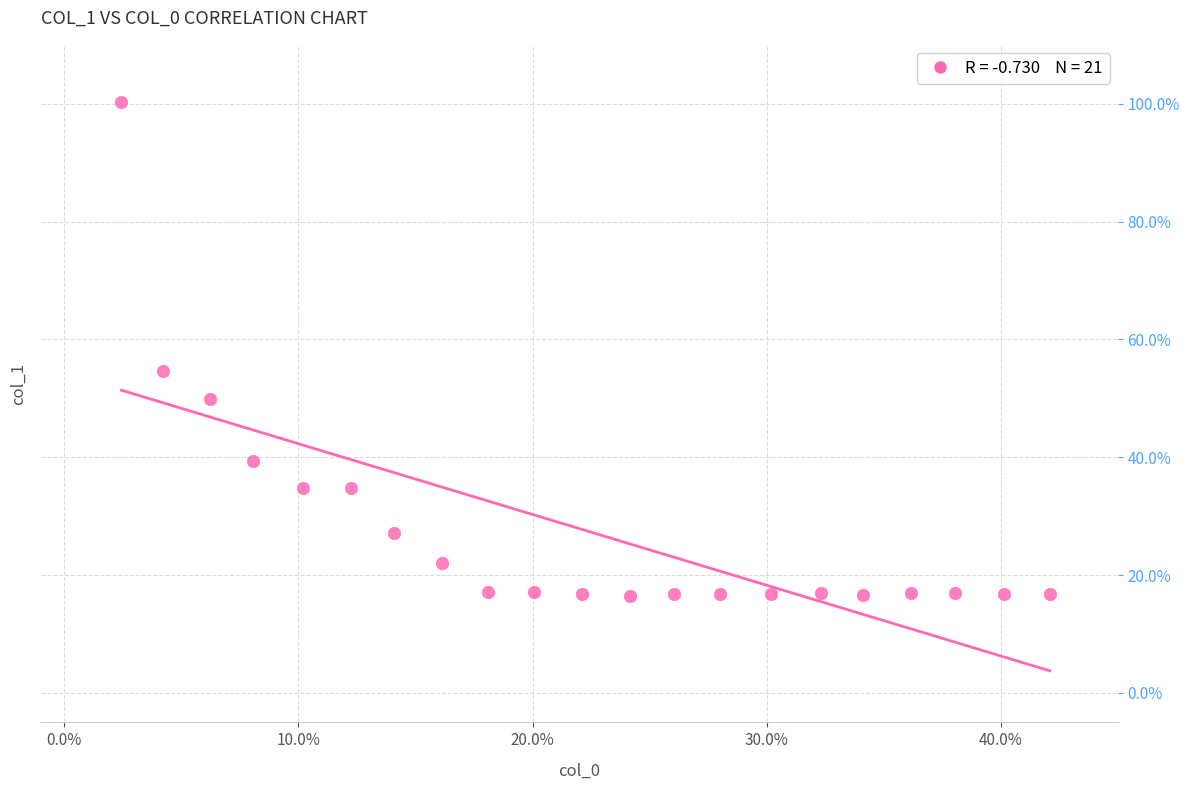

What is the range of Y values (max minus min)?

83.8